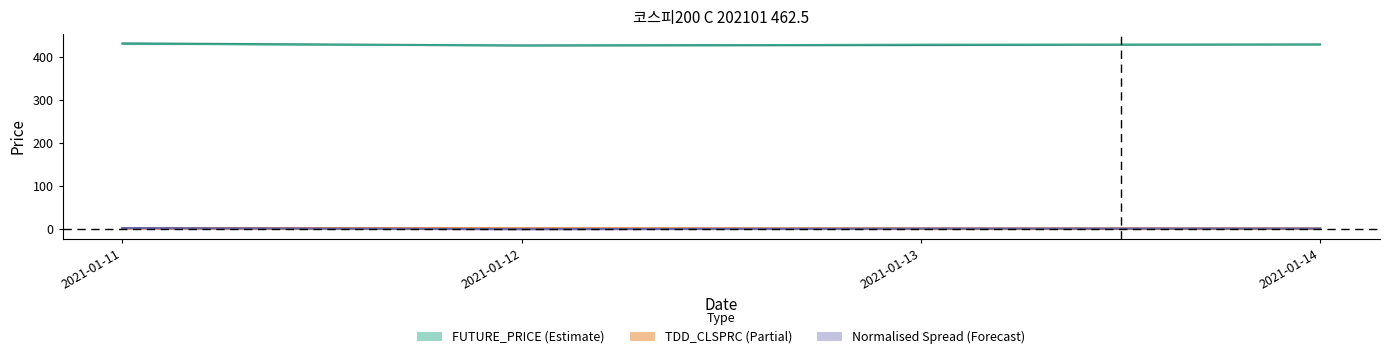

The value of Normalised mid at 2021-01-13 is -0.0. True or false?

True